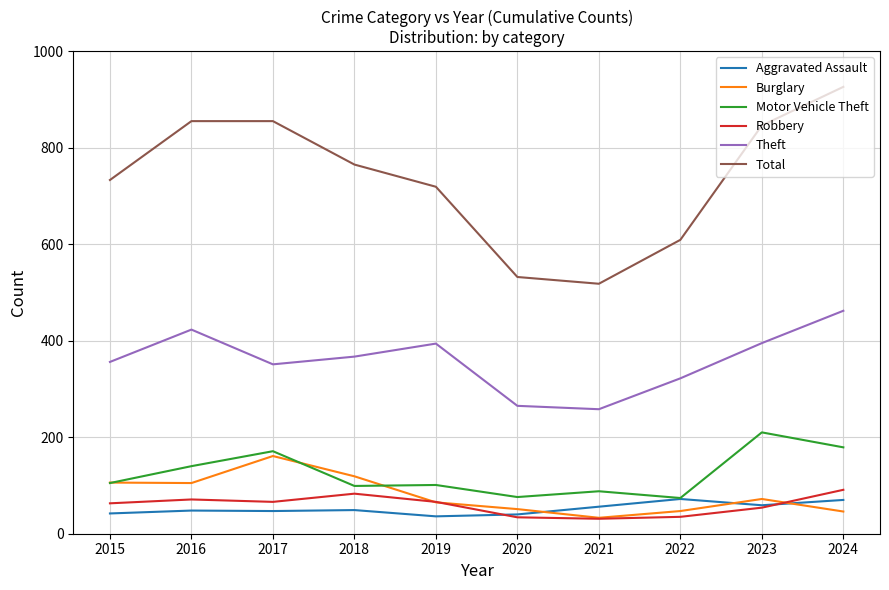

True or false: Theft and Motor Vehicle Theft intersect in this chart.

False